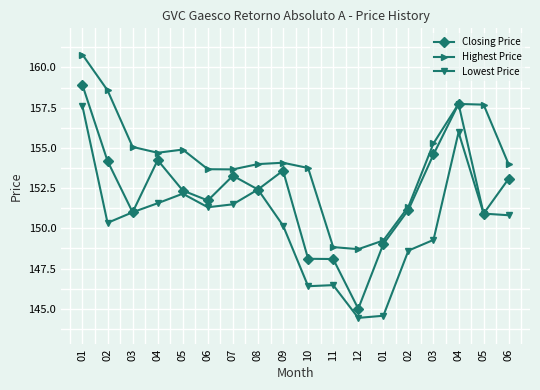

Reading left to right, transcribe all the data shown in this chart.

Closing Price: 158.9	154.2	151.0	154.2	152.4	151.7	153.3	152.4	153.6	148.1	148.1	145.0	149.0	151.2	154.6	157.7	150.9	153.1
Highest Price: 160.8	158.6	155.1	154.7	154.9	153.7	153.7	154.0	154.1	153.8	148.8	148.7	149.2	151.3	155.3	157.7	157.7	154.0
Lowest Price: 157.6	150.3	151.0	151.6	152.2	151.3	151.5	152.4	150.2	146.4	146.5	144.4	144.6	148.6	149.3	156.0	150.9	150.8